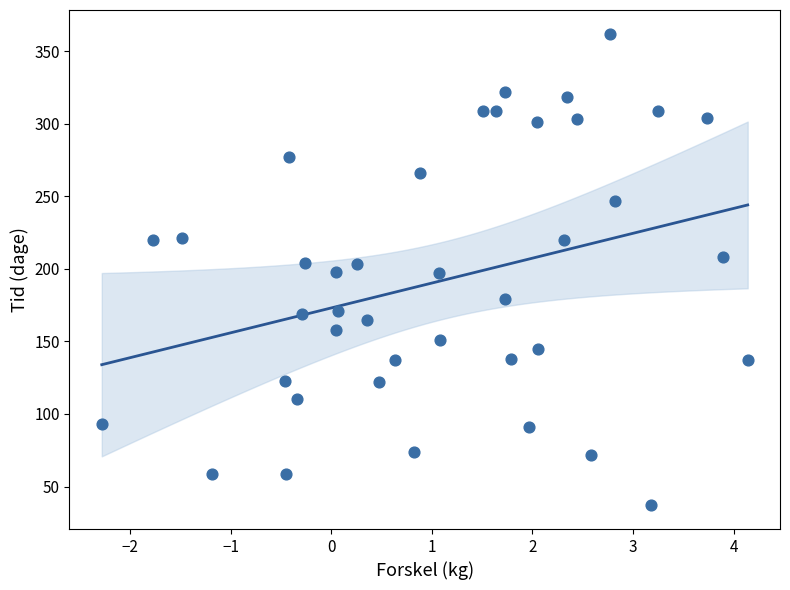

What is the range of Y values (max minus min)?

325